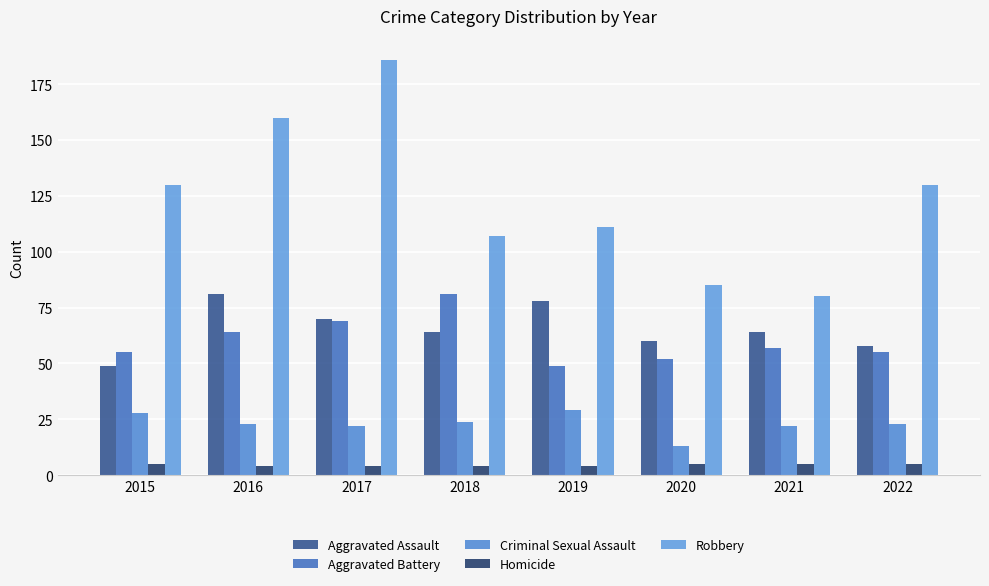

How many distinct data groups are displayed?

5